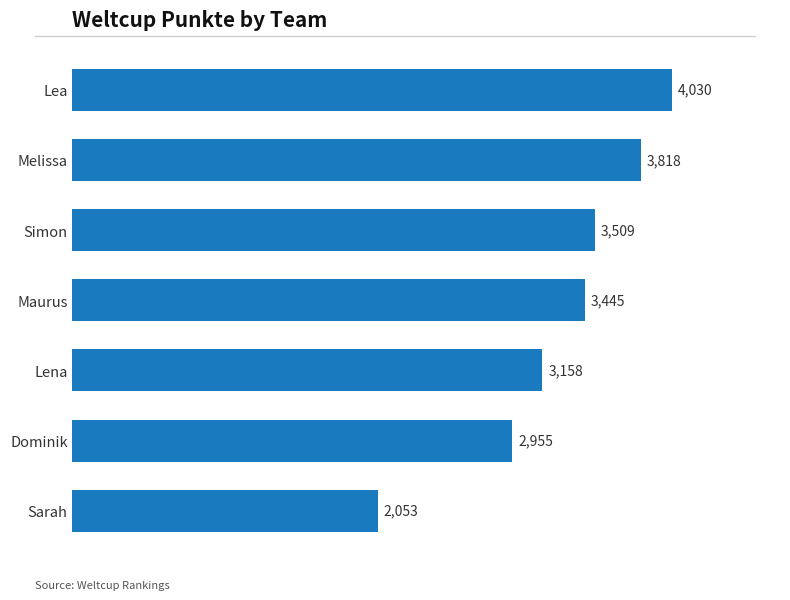

How many categories are shown in the chart?

7